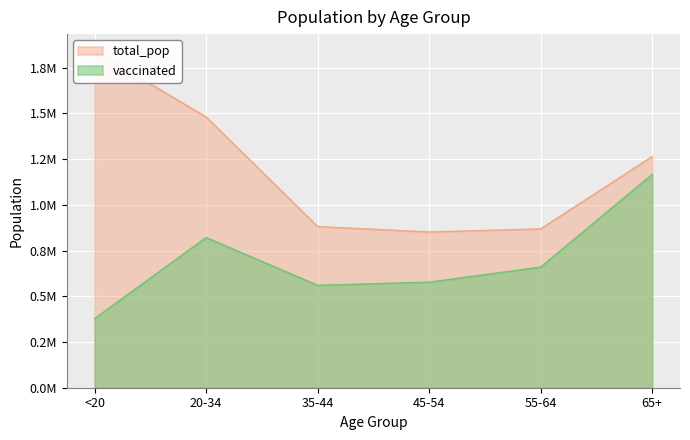

Which has a higher value, 20-34 or 55-64?

20-34